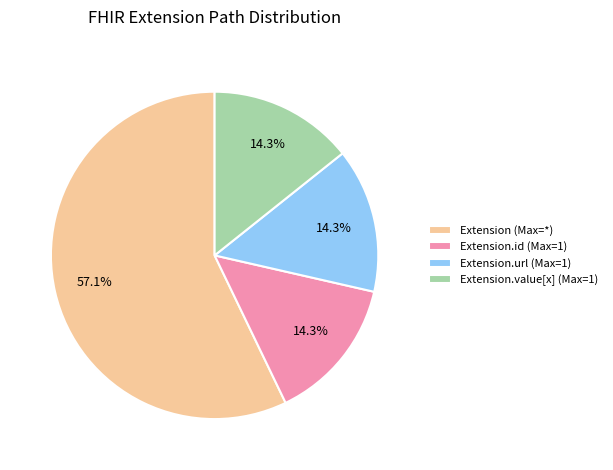

How many segments does this pie chart have?

4